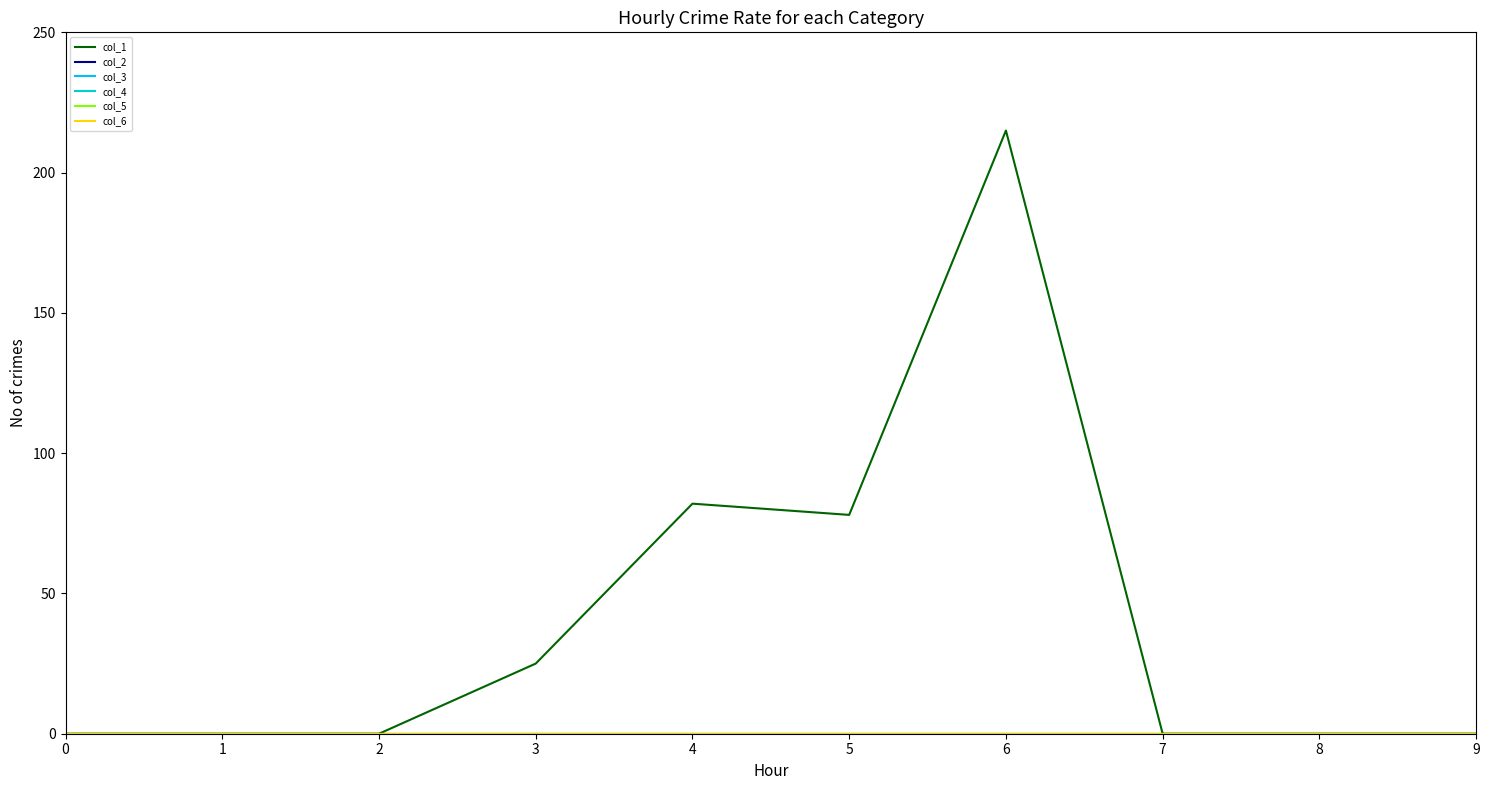

How many lines are shown in the chart?

6